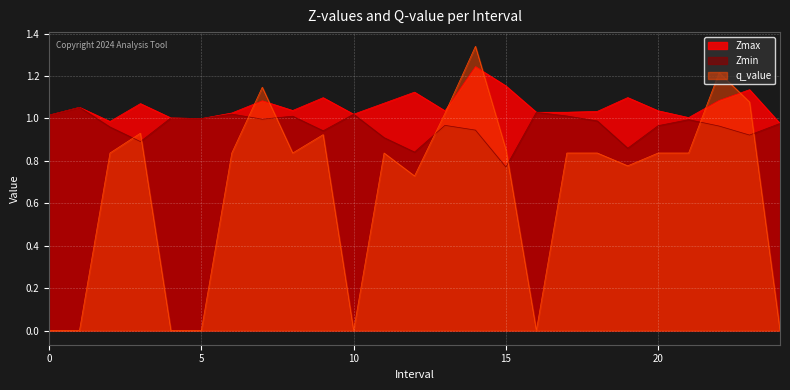

Count the number of categories in the chart.

25